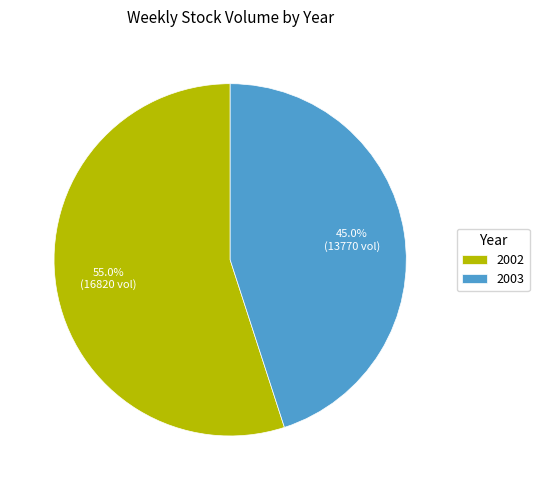

Rank the categories by value from highest to lowest.

2002, 2003